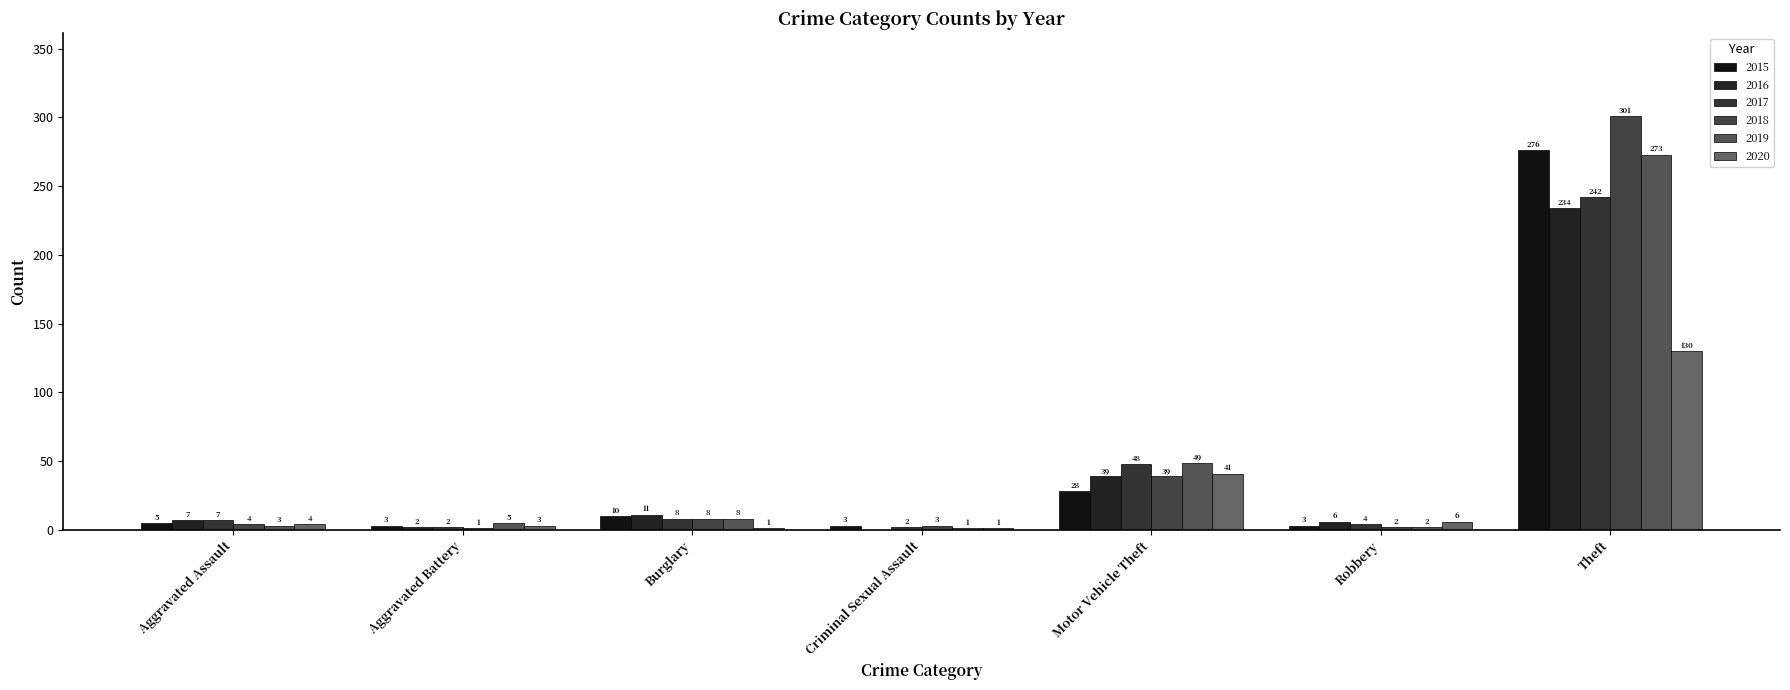

Which series has the largest range (max minus min)?

2018